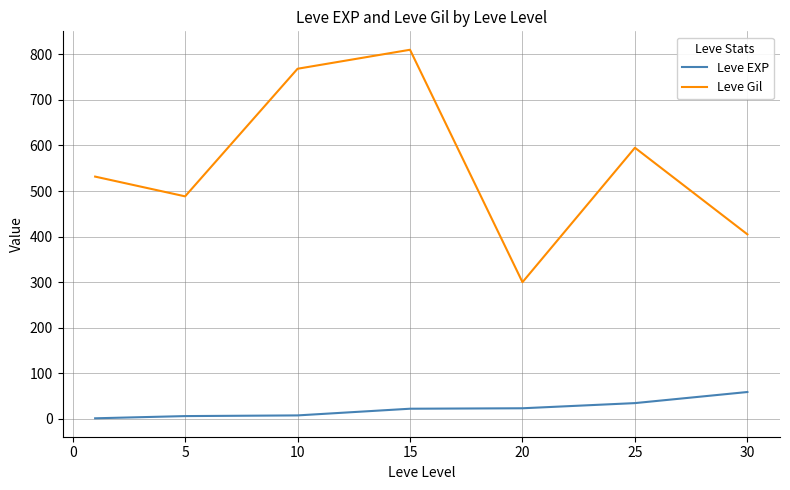

Which series has the largest range (max minus min)?

Leve Gil